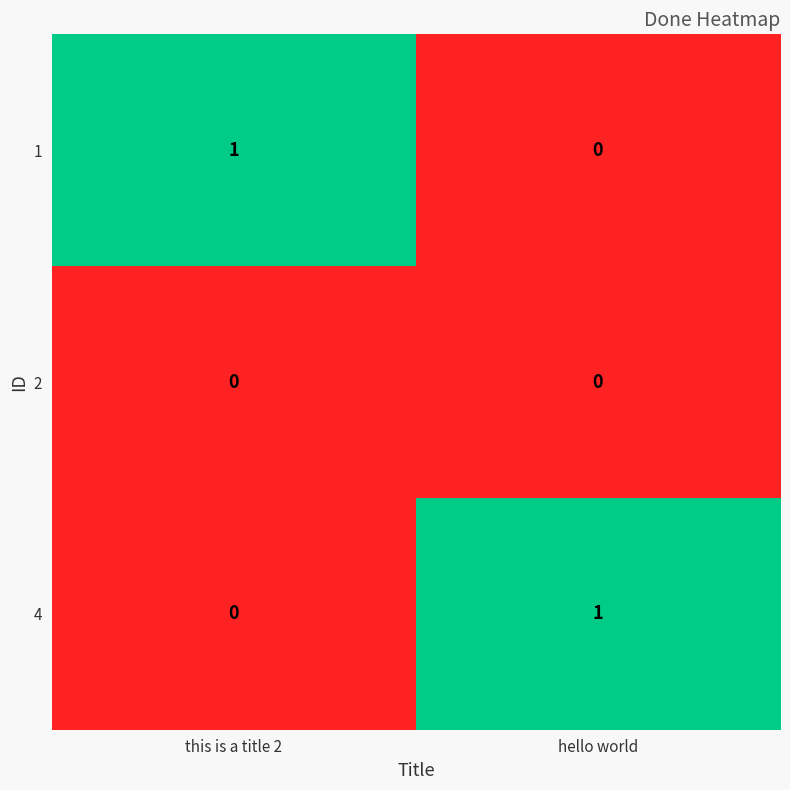

Which category has the lowest value in the 4 series?

this is a title 2